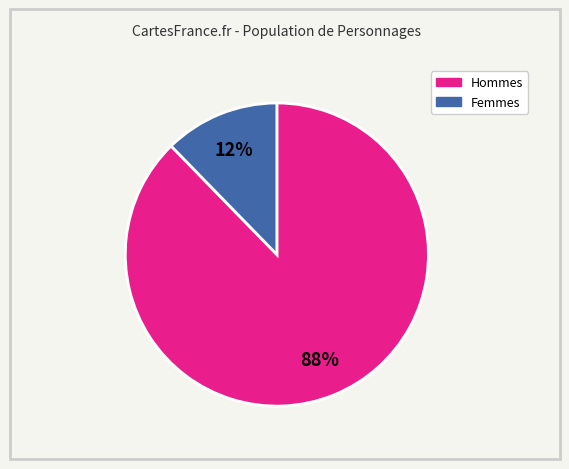

Is there a majority slice in this chart?

Yes